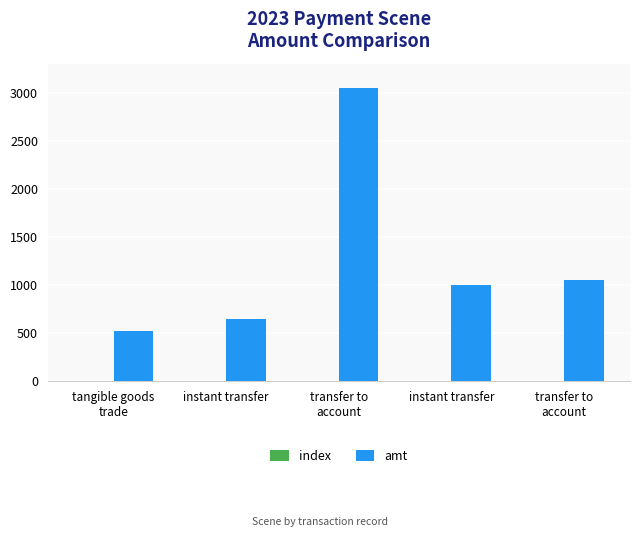

Count the number of categories in the chart.

5